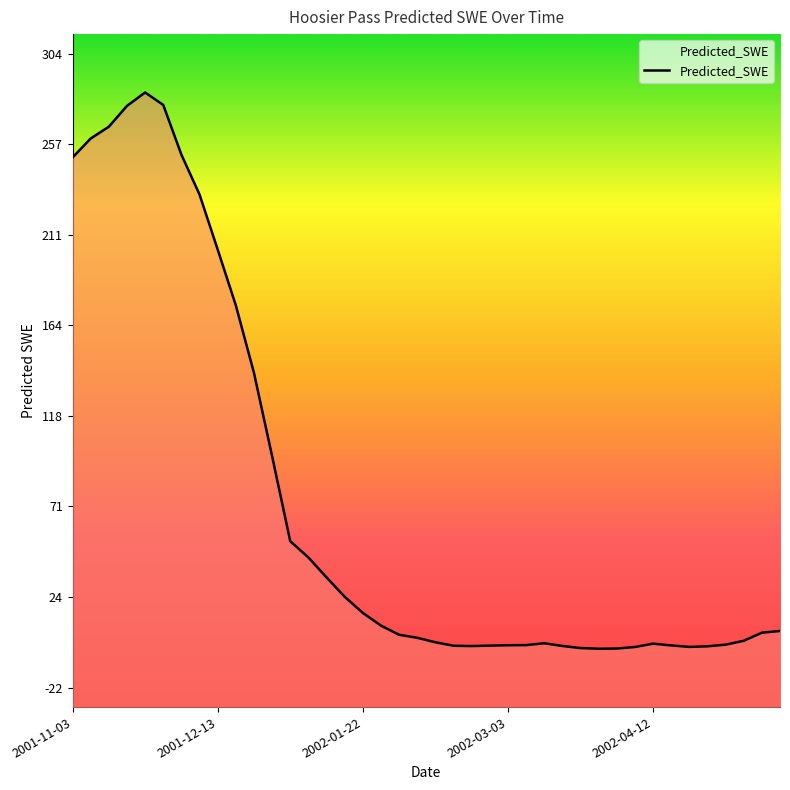

How many values are below zero?

14